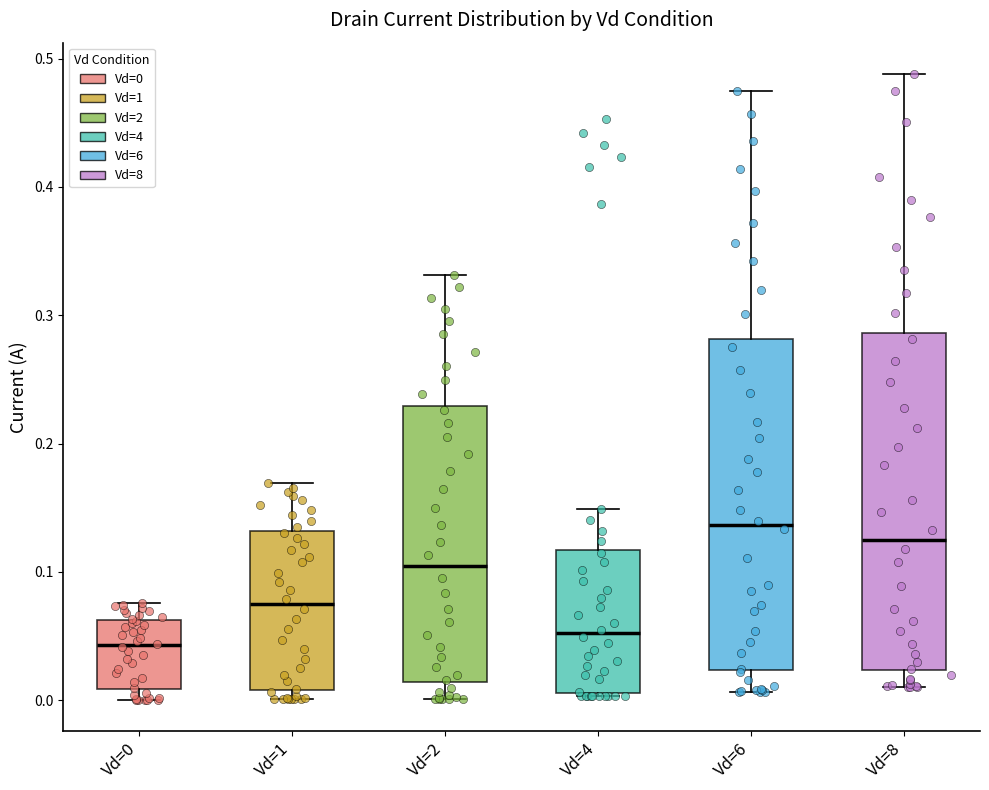

Reading left to right, read every box against the y-axis: the position of its median line, the range the box covers, and the ends of its whiskers. The values are not printed on the chart, so give them approximately, as read against the axis.

Vd=0: median 0.04, box 0.01 to 0.06, whiskers 0.00 to 0.08
Vd=1: median 0.08, box 0.01 to 0.13, whiskers 0.00 to 0.17
Vd=2: median 0.10, box 0.01 to 0.23, whiskers 0.00 to 0.33
Vd=4: median 0.05, box 0.01 to 0.12, whiskers 0.00 to 0.15
Vd=6: median 0.14, box 0.02 to 0.28, whiskers 0.01 to 0.47
Vd=8: median 0.13, box 0.02 to 0.29, whiskers 0.01 to 0.49